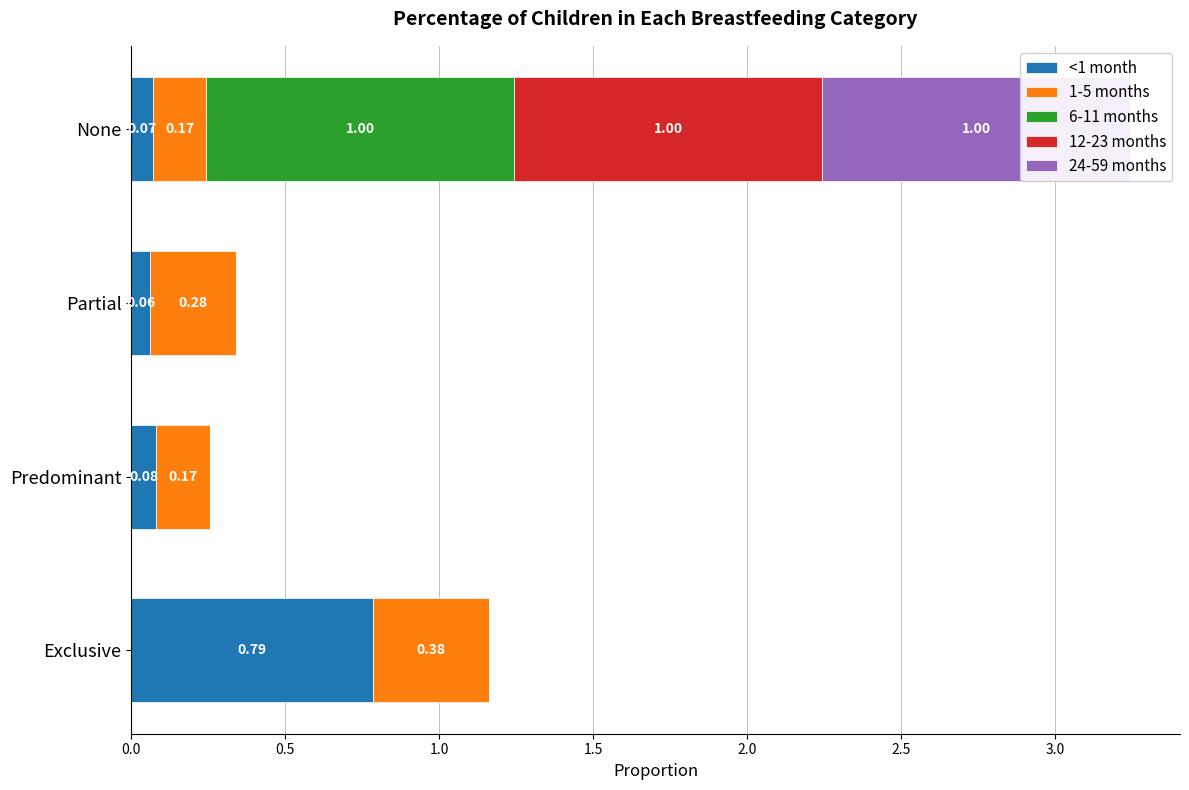

What is the difference between the maximum and minimum values in the 6-11 months series?

1.0